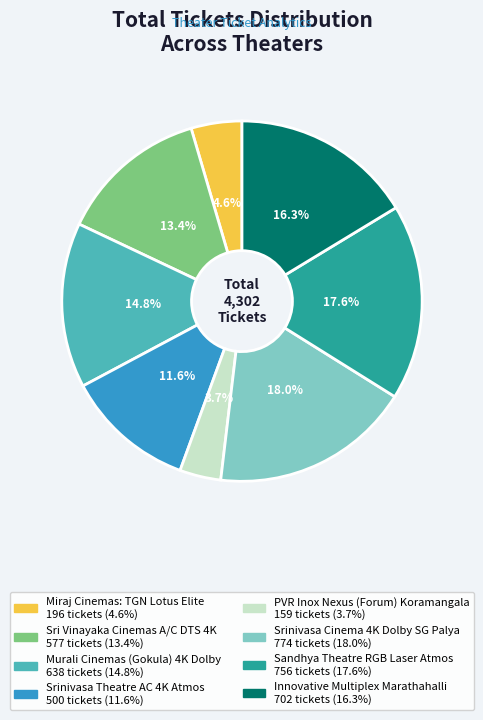

Is the sum of Sandhya Theatre RGB Laser Atmos and Murali Cinemas (Gokula) 4K Dolby greater than half?

No